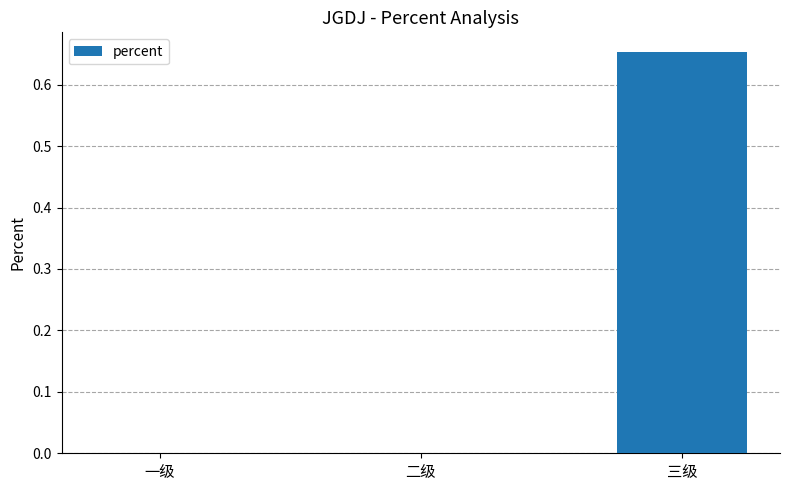

Count the values in the range 0 to 1.

3